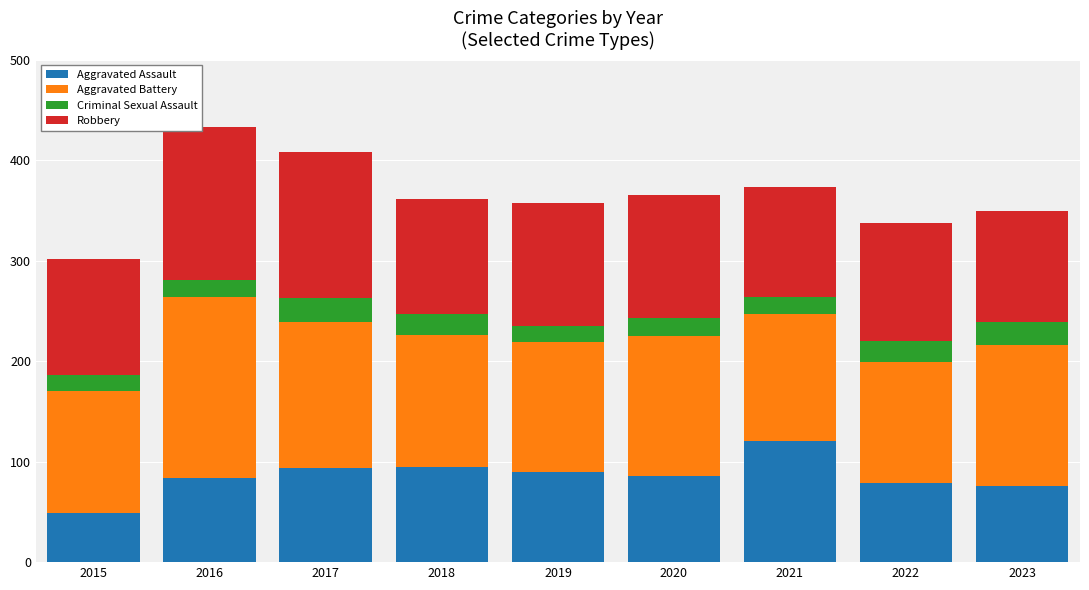

How many distinct data groups are displayed?

4